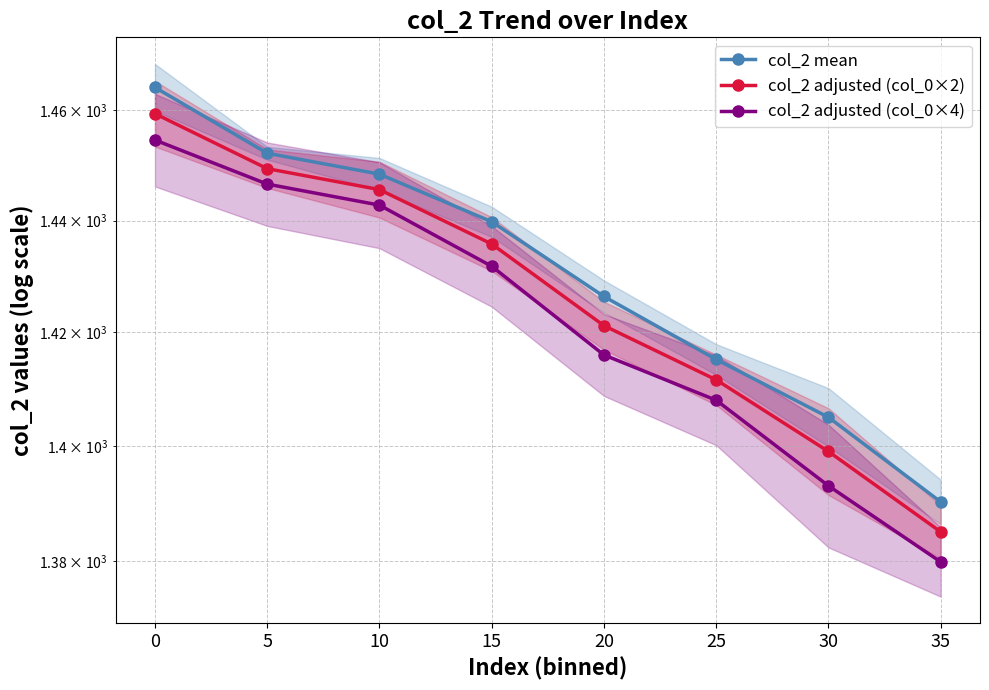

At how many categories does at least one series exceed 1400?

7